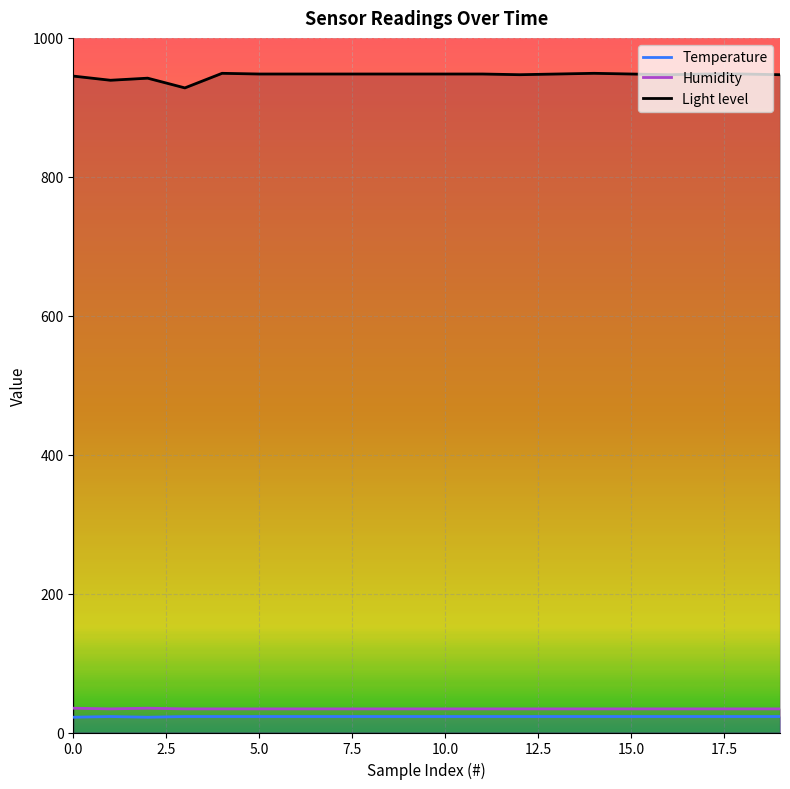

How many lines are shown in the chart?

3